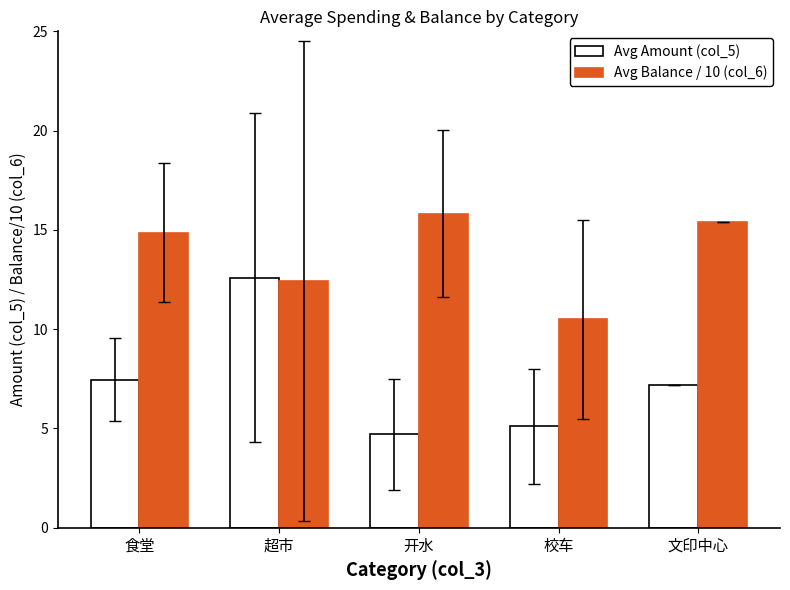

Reading left to right, what are all the values shown in this chart?

Avg Amount (col_5): 7.5	12.6	4.7	5.1	7.2
Avg Balance / 10 (col_6): 14.9	12.4	15.8	10.5	15.4